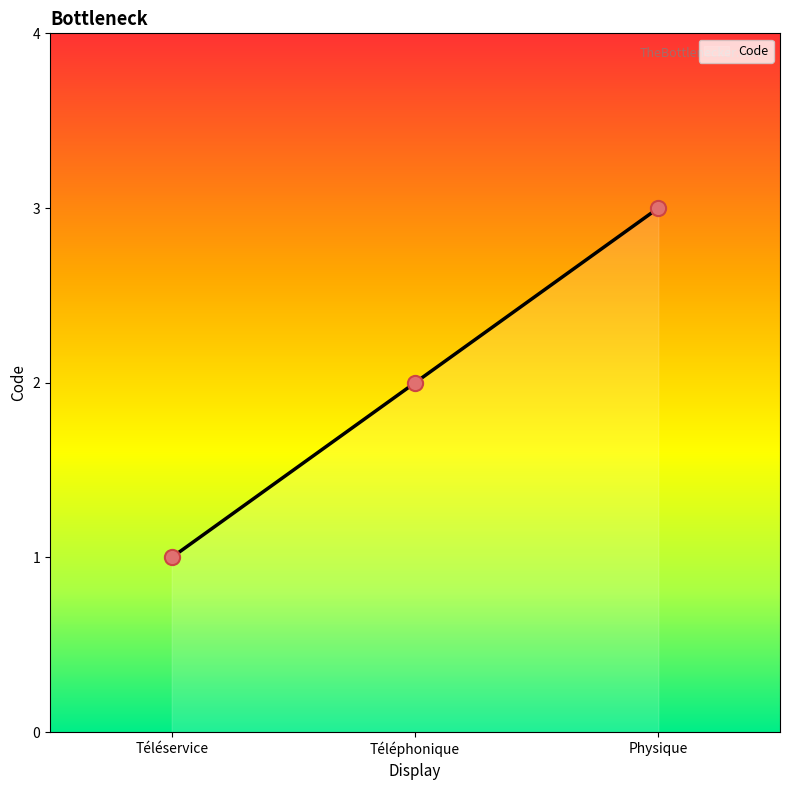

Approximately how many times larger is the value at Téléphonique compared to Physique?

0.7